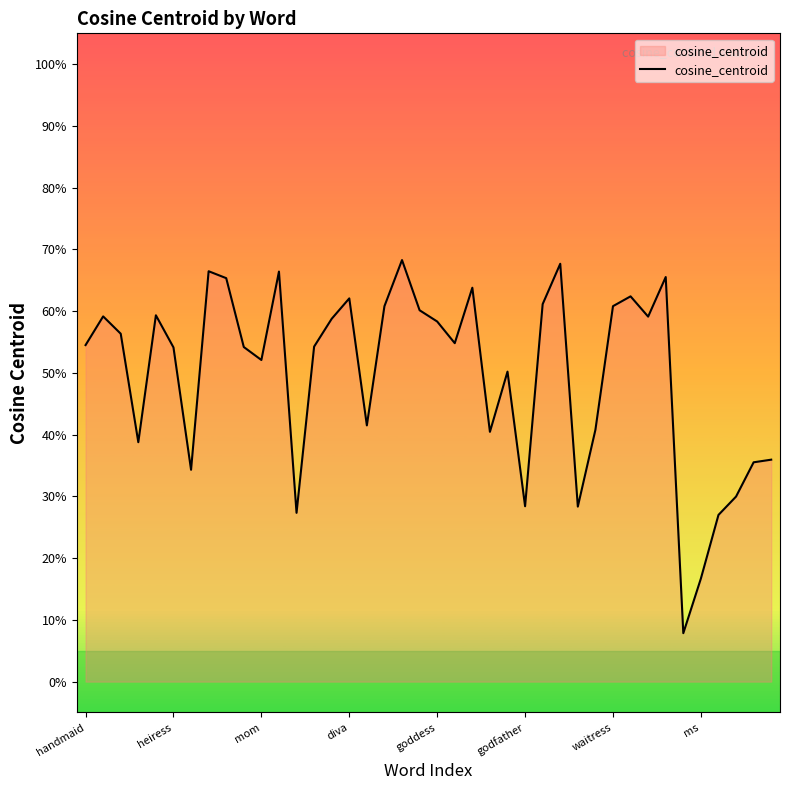

Reading left to right, extract all data points from this chart.

0.5	0.6	0.6	0.4	0.6	0.5	0.3	0.7	0.7	0.5	0.5	0.7	0.3	0.5	0.6	0.6	0.4	0.6	0.7	0.6	0.6	0.5	0.6	0.4	0.5	0.3	0.6	0.7	0.3	0.4	0.6	0.6	0.6	0.7	0.1	0.2	0.3	0.3	0.4	0.4